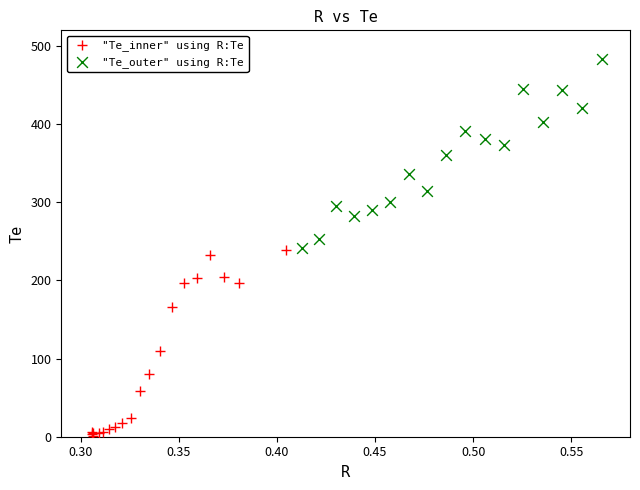

Which series contains the lowest Y value?

"Te_inner" using R:Te